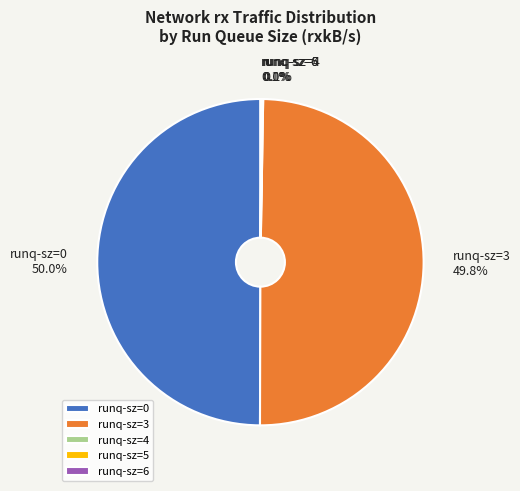

What percentage is NOT represented by runq-sz=3?

50.2%